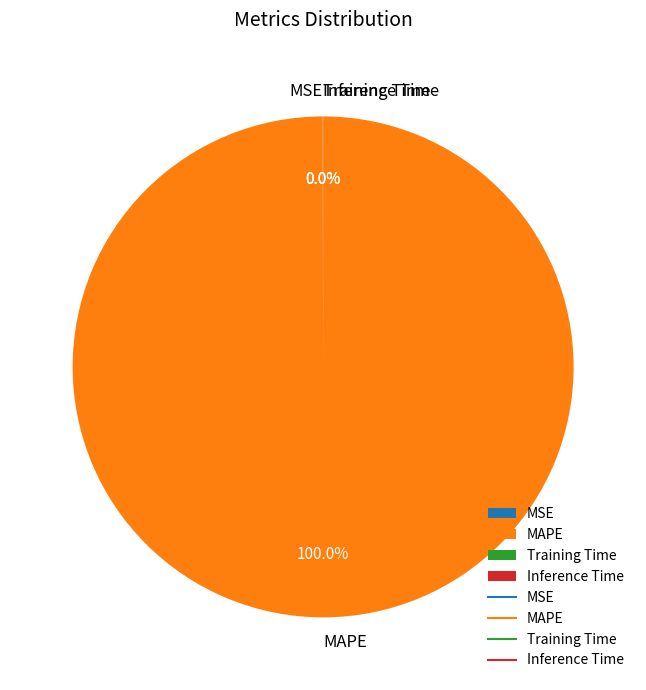

What is the largest slice in the pie chart?

MAPE